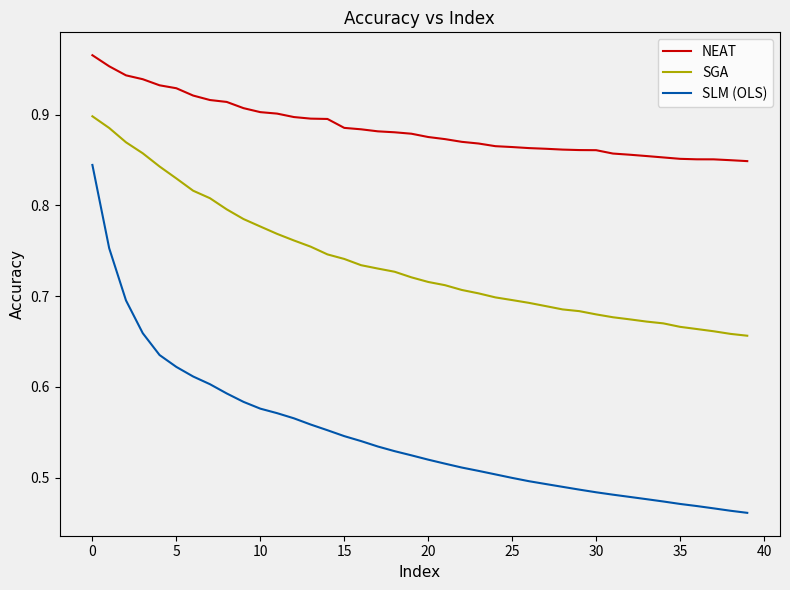

List the series in order of their peak value, lowest first.

SLM (OLS), SGA, NEAT